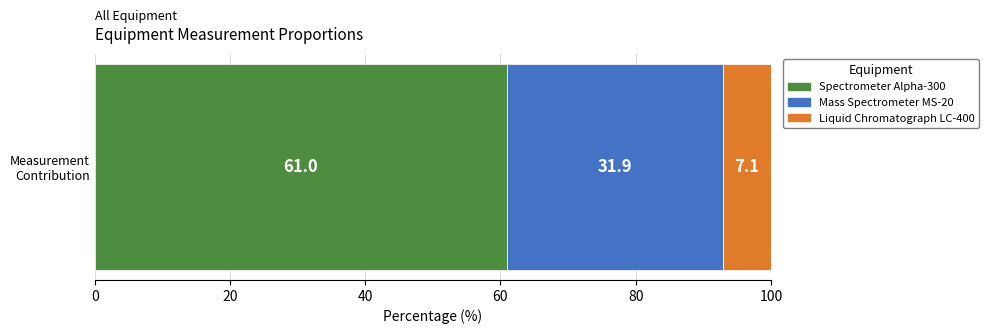

What is the lowest value of the Spectrometer Alpha-300 series?

61.0